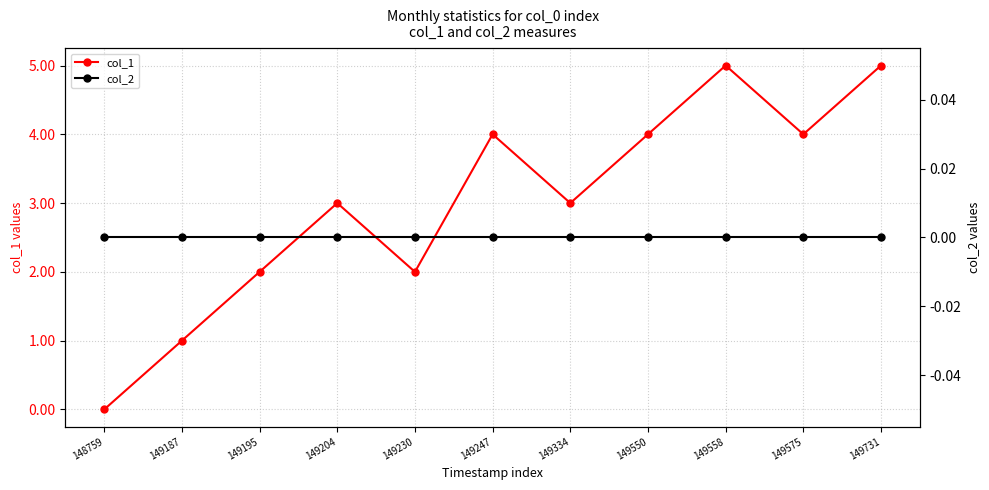

The value of col_2 at 149550 is 0. True or false?

True